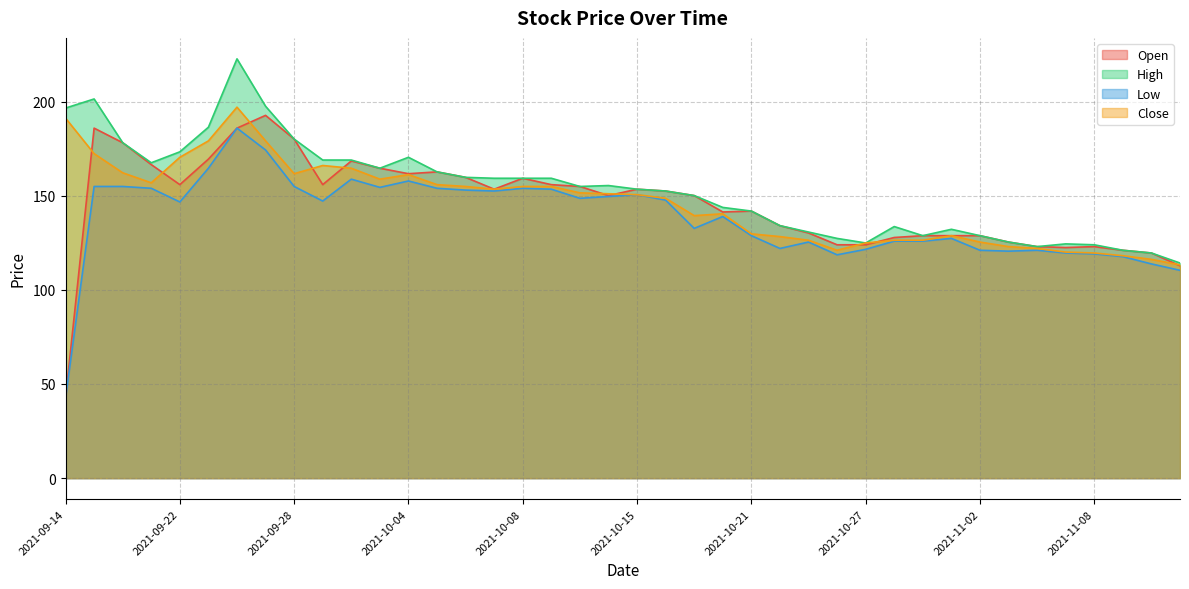

Which series changed the most between 2021-10-06 and 2021-10-19?

Low